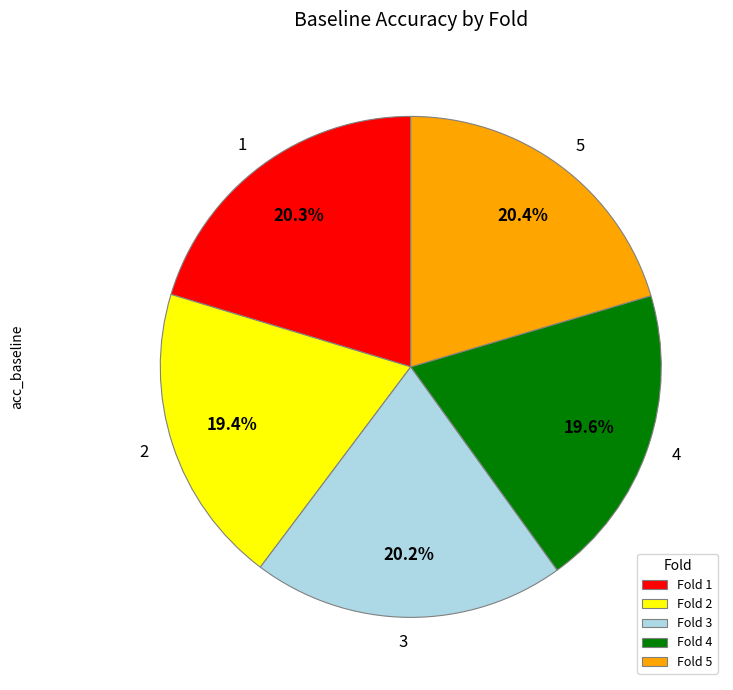

Does any single category account for the majority?

No